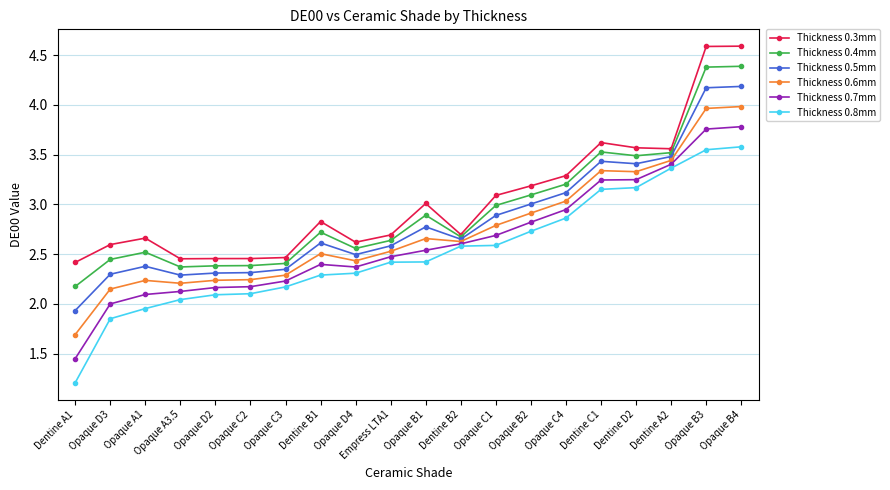

Is it true that Thickness 0.8mm equals 5.4 at Dentine D2?

False